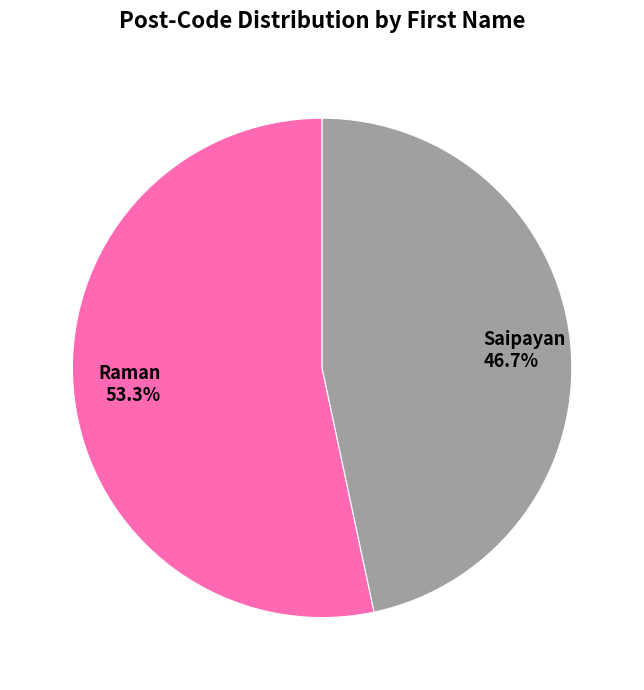

Which category has the smallest portion of the pie?

Saipayan